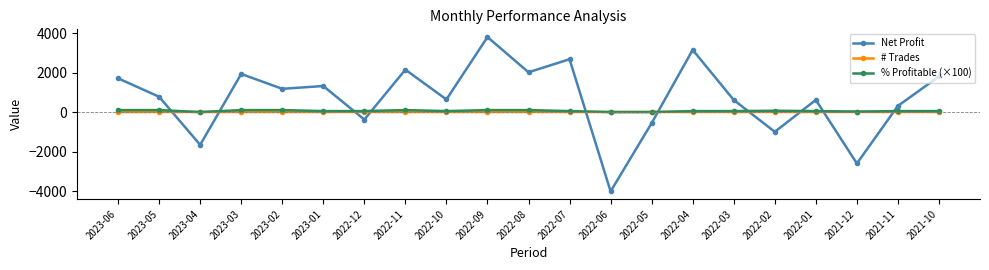

Which series changed the most between 2022-11 and 2021-11?

Net Profit